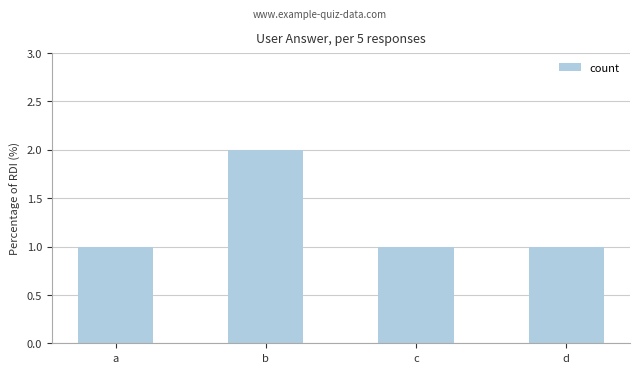

How many distinct data groups are displayed?

1